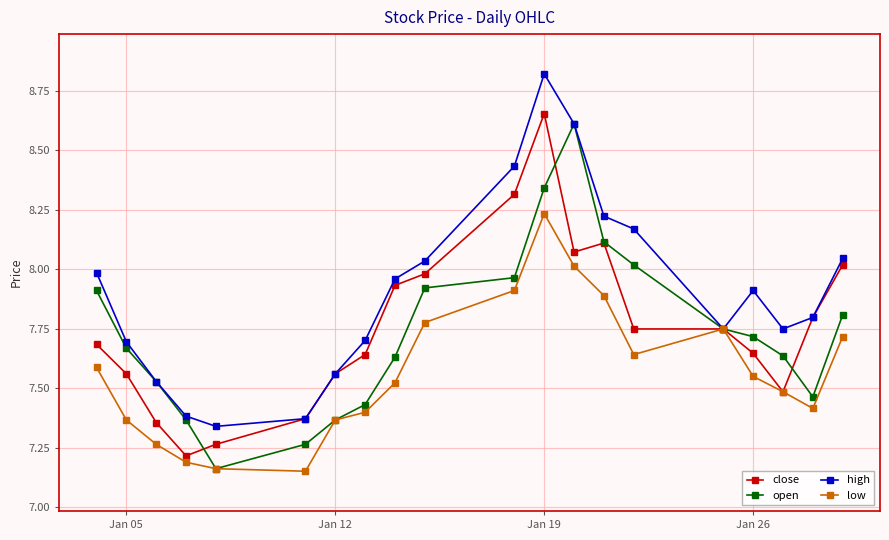

What is the sum of all high values?

158.1